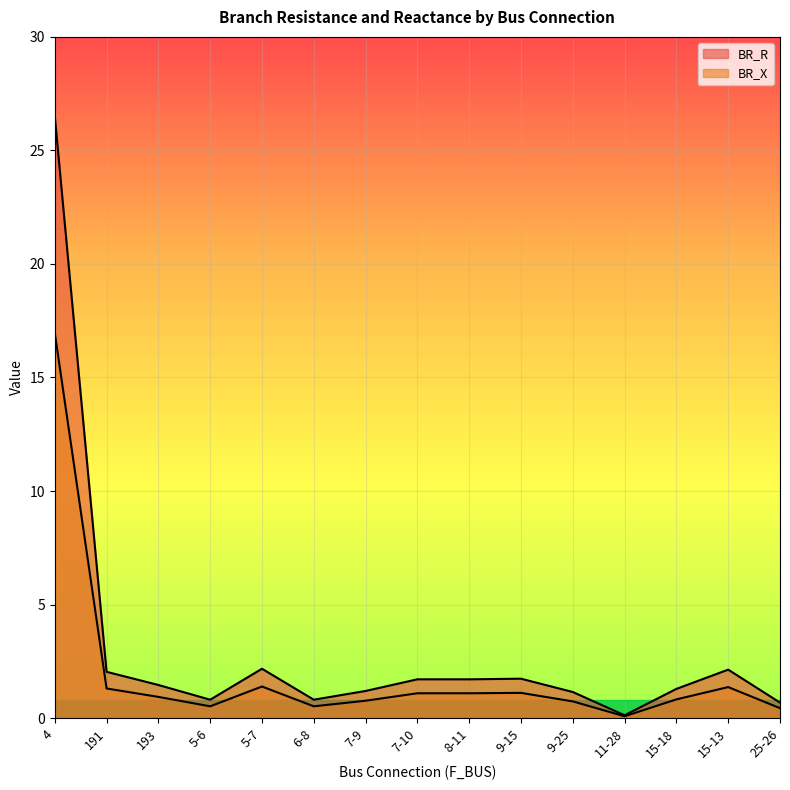

True or false: BR_X has more than 2 points higher than both neighbors.

True